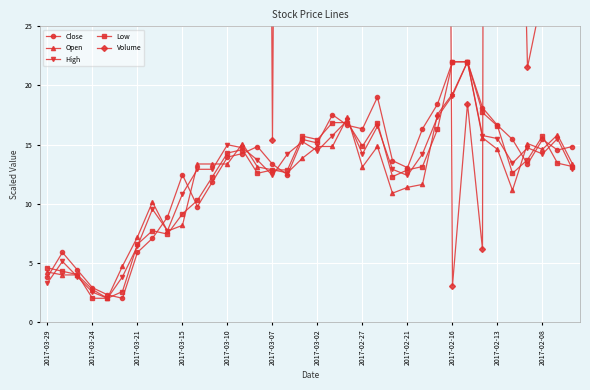

Is it true that Close equals 20.7 at 2017-03-02?

False